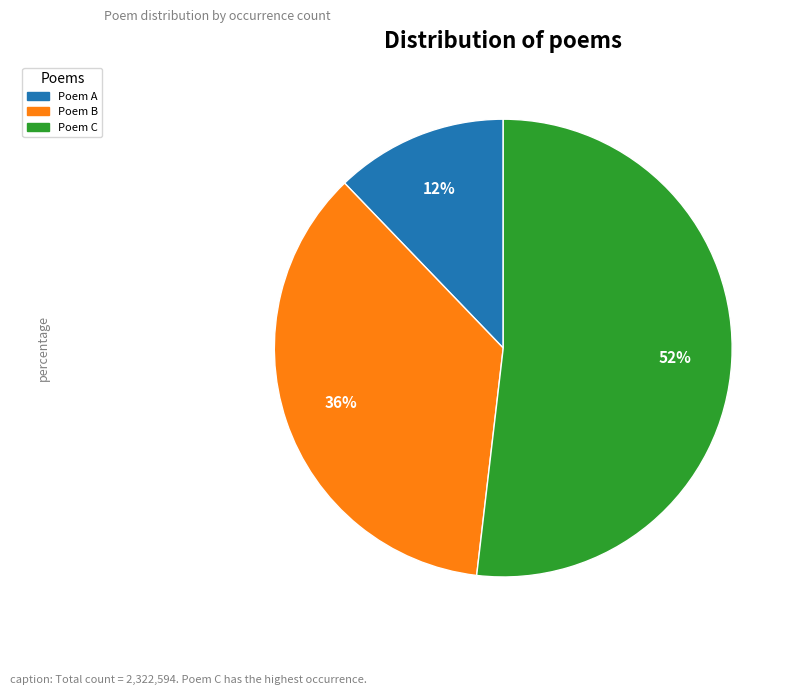

Is there any slice that represents more than half of the pie?

Yes